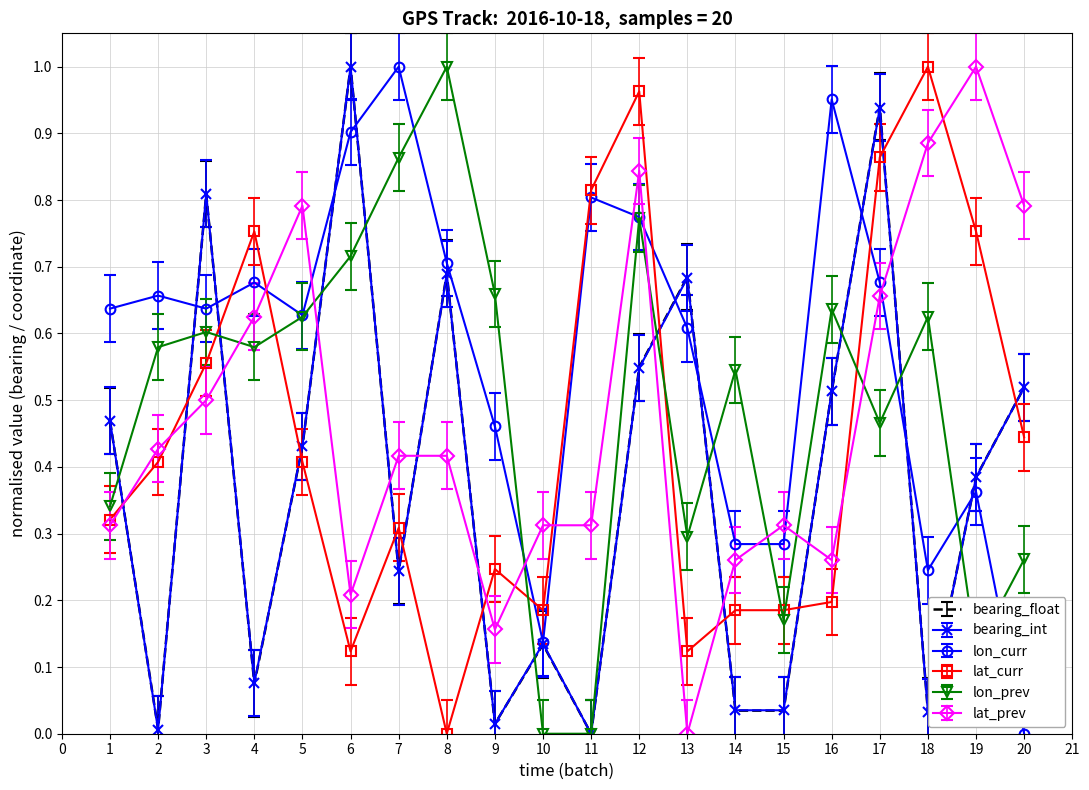

Is the value of lon_prev at 7 greater than the value of lat_curr at 10?

Yes